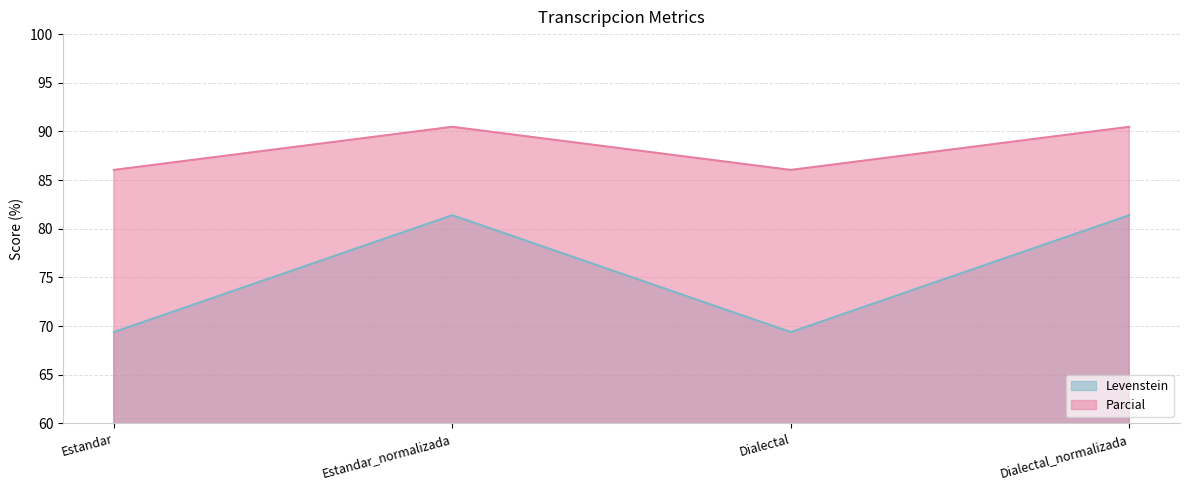

Between Dialectal and Dialectal_normalizada, which is larger?

Dialectal_normalizada